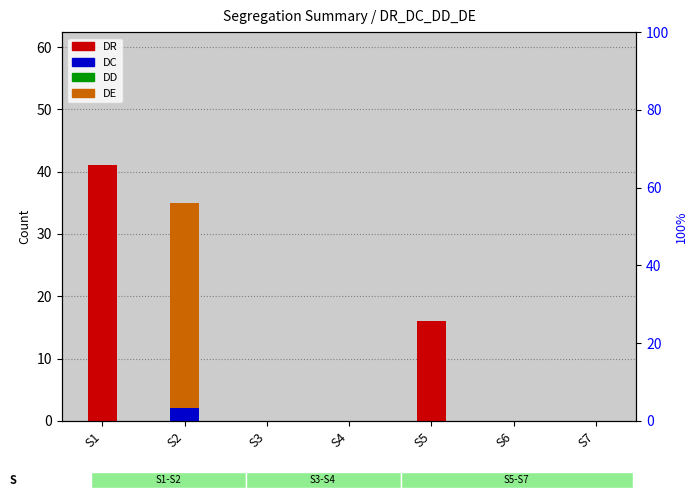

Reading right to left, extract all data points from this chart.

DR: S7=0	S6=0	S5=16	S4=0	S3=0	S2=0	S1=41
DC: S7=0	S6=0	S5=0	S4=0	S3=0	S2=2	S1=0
DD: S7=0	S6=0	S5=0	S4=0	S3=0	S2=0	S1=0
DE: S7=0	S6=0	S5=0	S4=0	S3=0	S2=33	S1=0